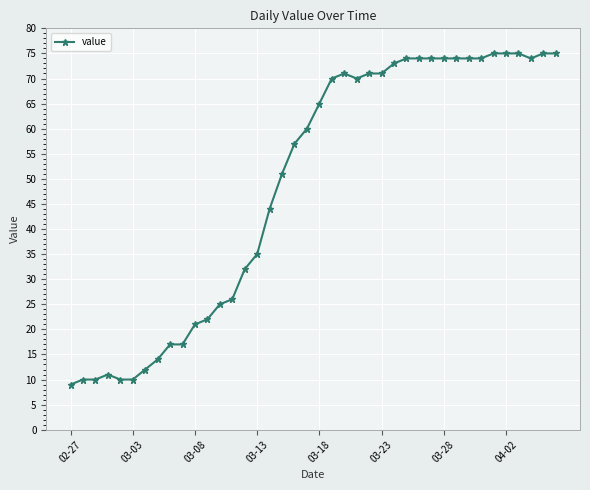

True or false: the data has more than 0 interior local peaks.

True